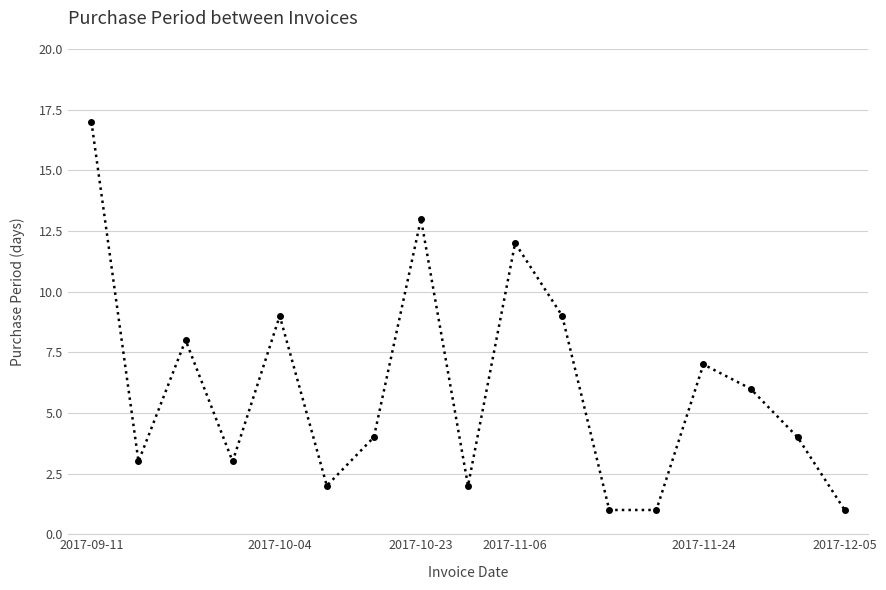

What is the average value?

6